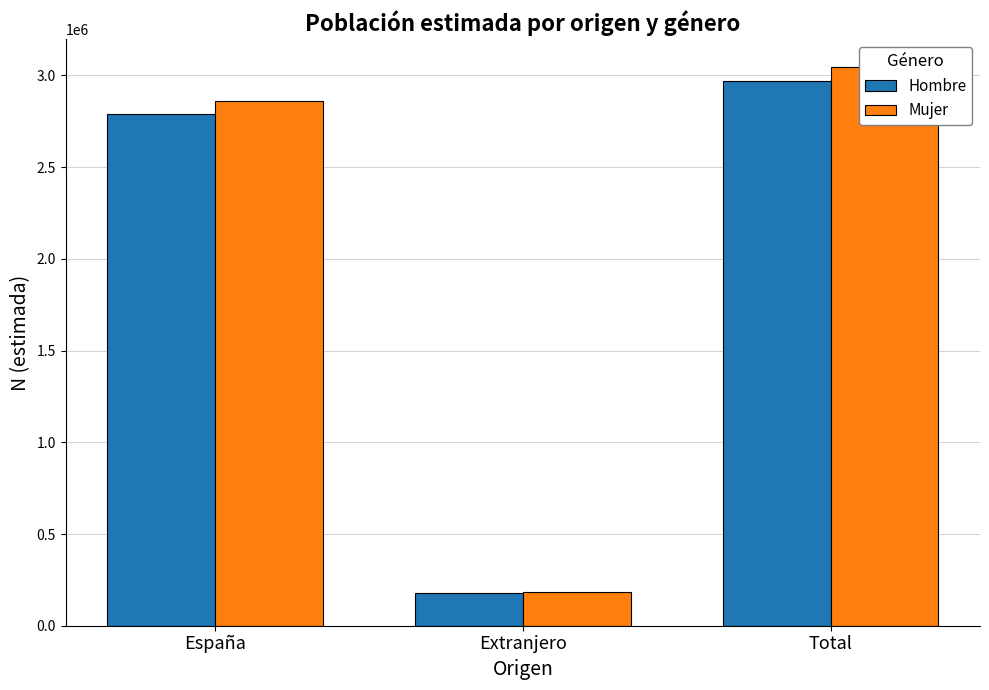

Is it true that Hombre equals 1909033 at España?

False